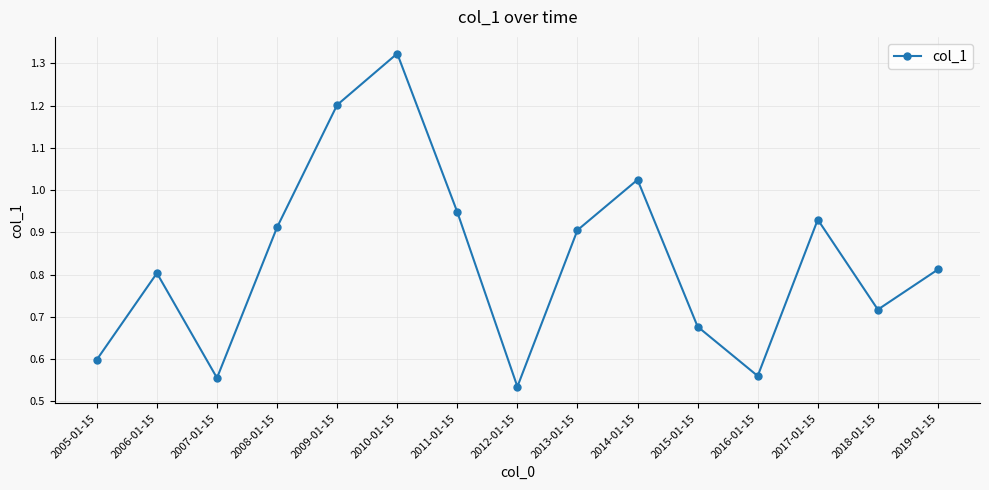

What is the difference between the values at 2013-01-15 and 2007-01-15?

0.4